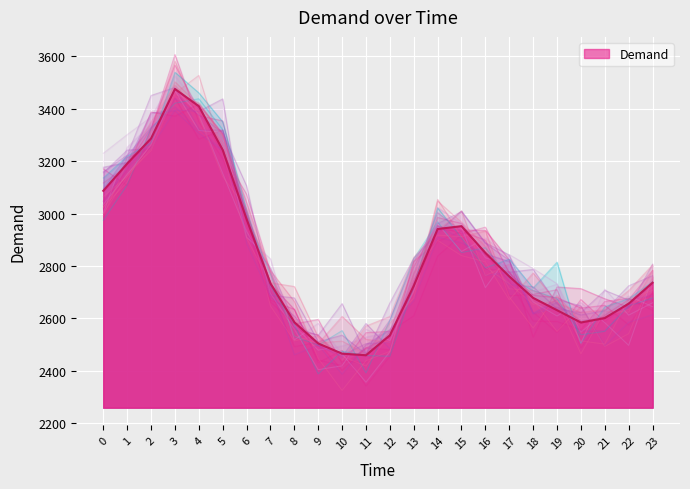

Which label corresponds to the smallest value in the chart?

11